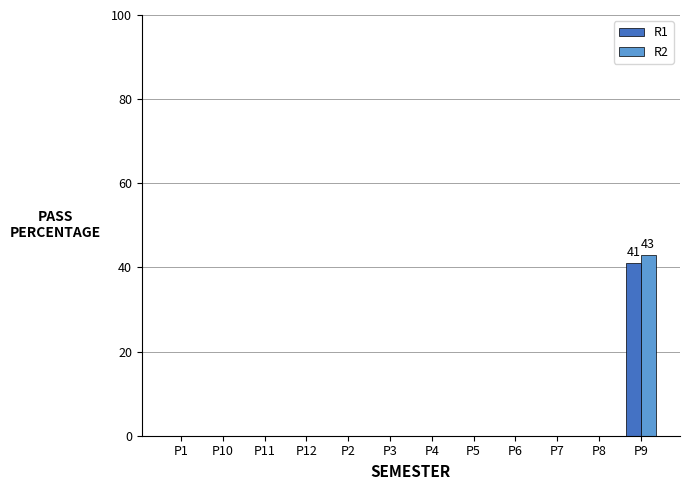

How many groups of bars are there?

12